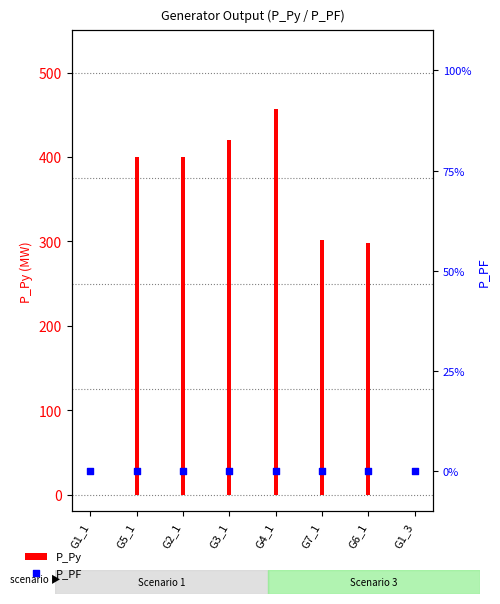

At which category is the sum across all series the highest?

G4_1